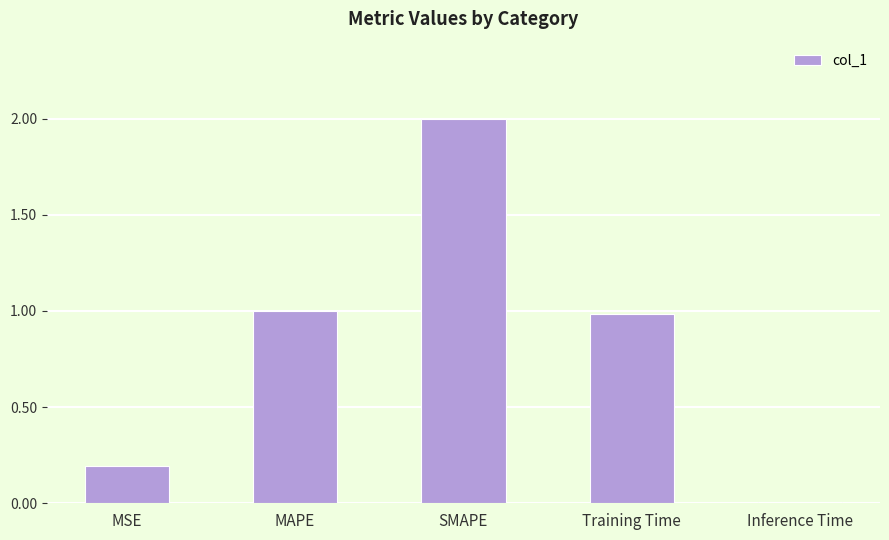

What is the maximum value shown in the chart?

2.0